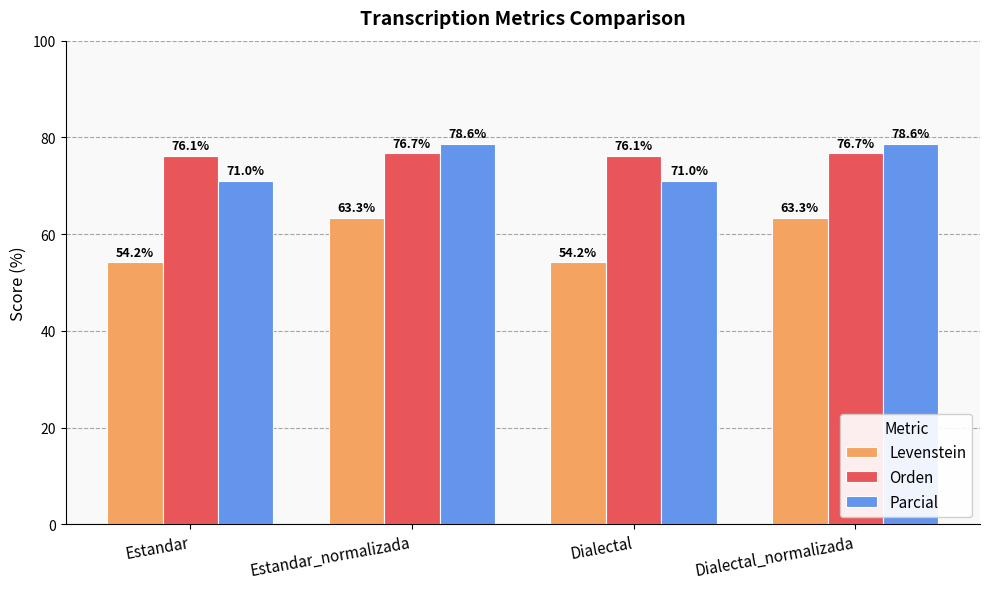

What is the value of the Orden bar at the 3rd from the left?

76.1